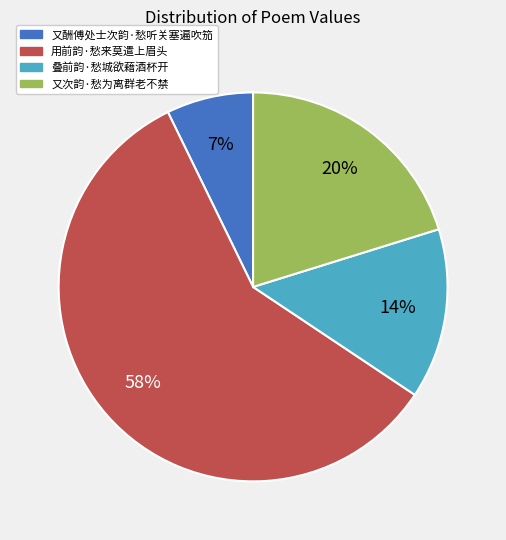

Which category accounts for the majority?

用前韵·愁来莫遣上眉头